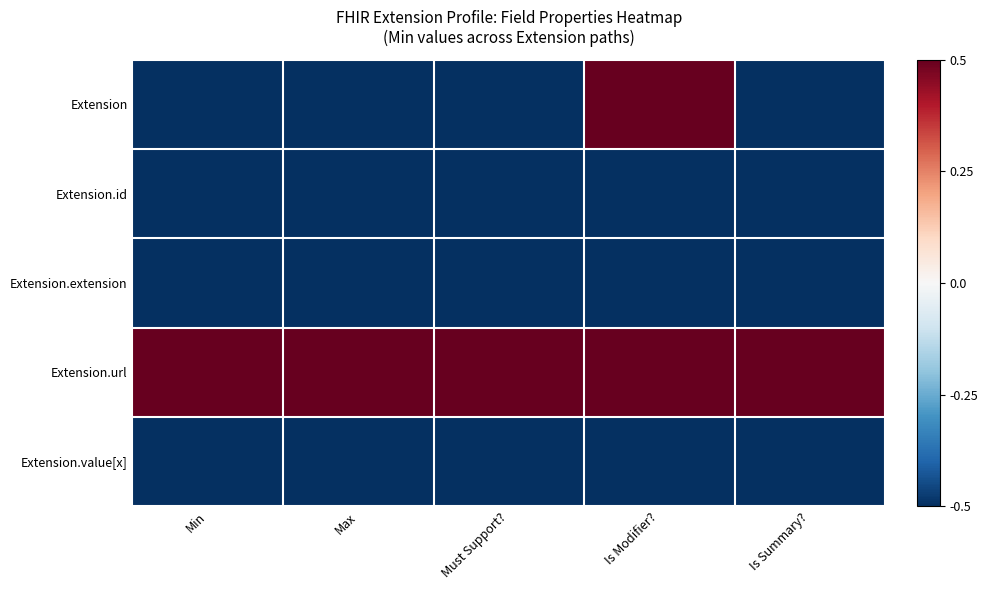

What is the minimum value shown in the chart?

-0.5